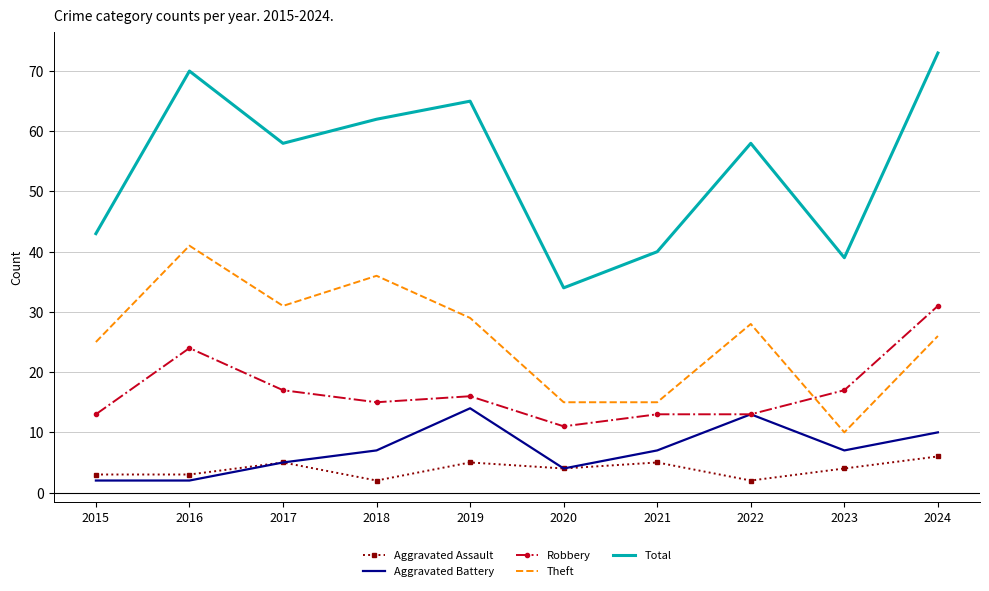

What is the sum of the Aggravated Battery values at 2022 and 2018?

20